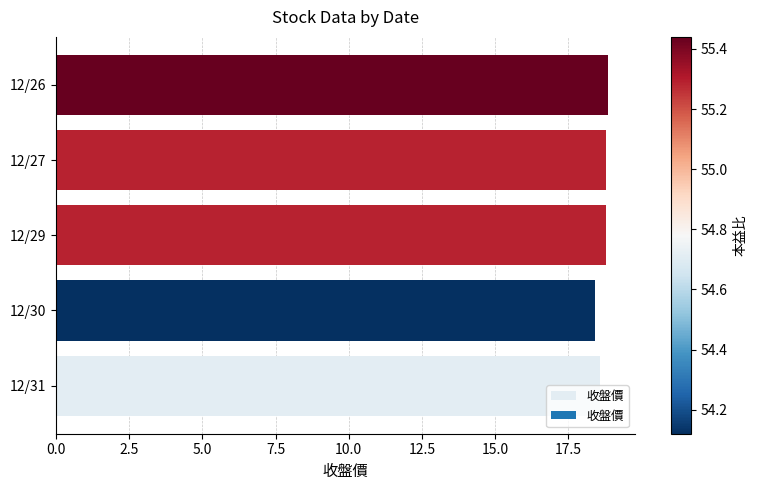

True or false: the data shows 18.6 at 12/31.

True